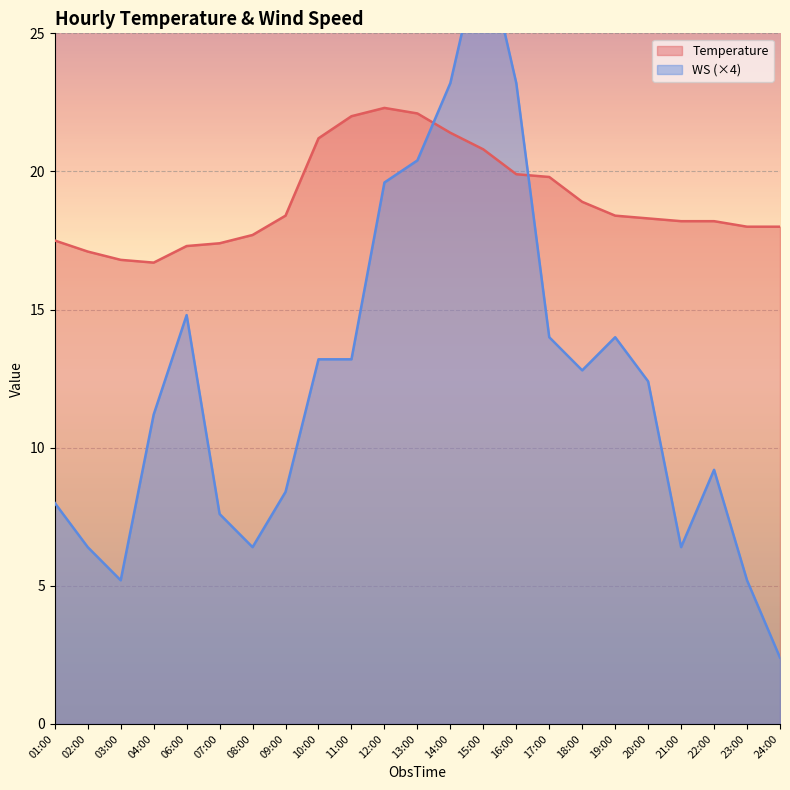

Rank the series by their maximum value, from lowest to highest.

Temperature, WS